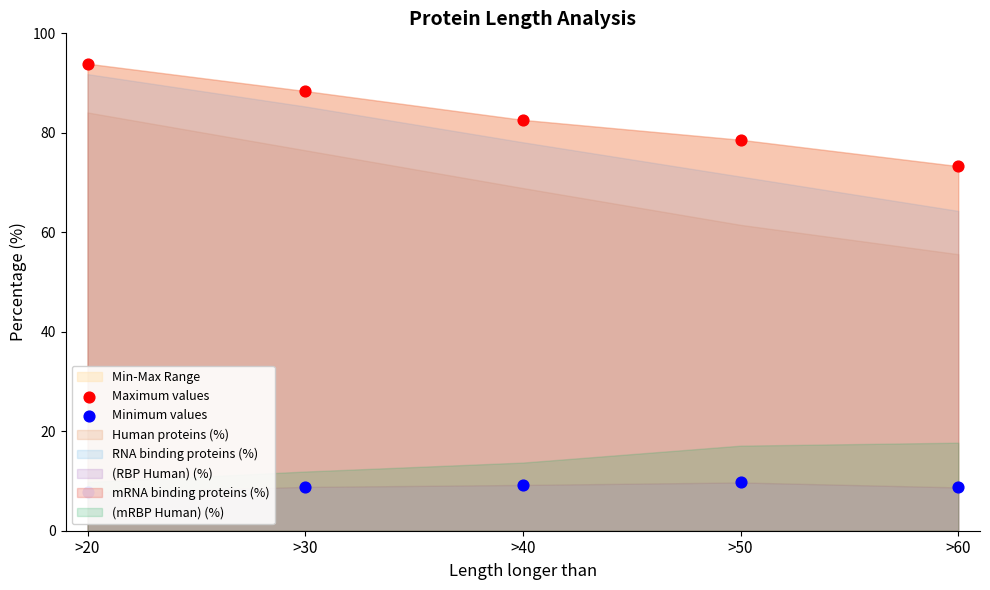

Which series reaches the minimum Y coordinate?

Minimum values